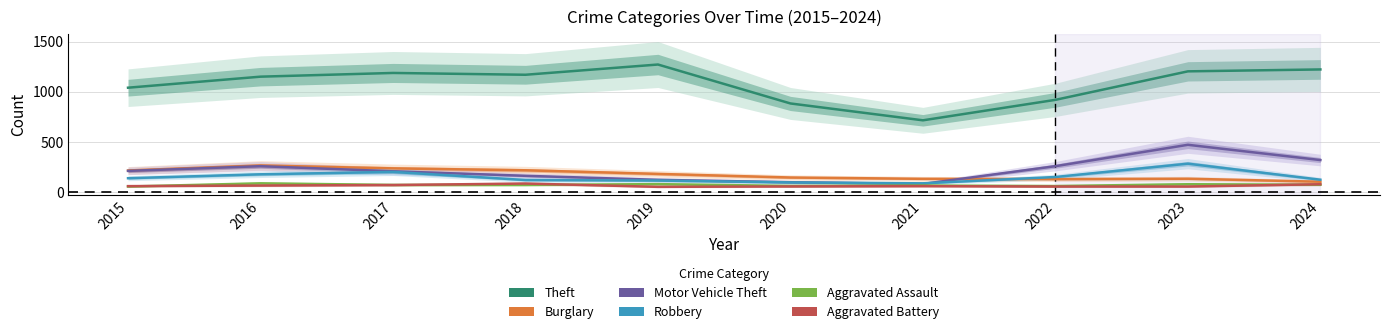

Where is the first local minimum for Motor Vehicle Theft?

2021